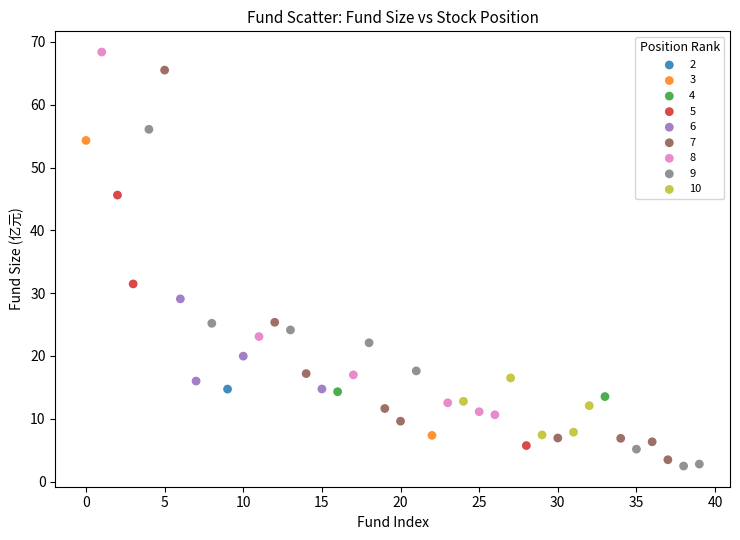

What are all the series names shown in the legend?

2, 3, 4, 5, 6, 7, 8, 9, 10